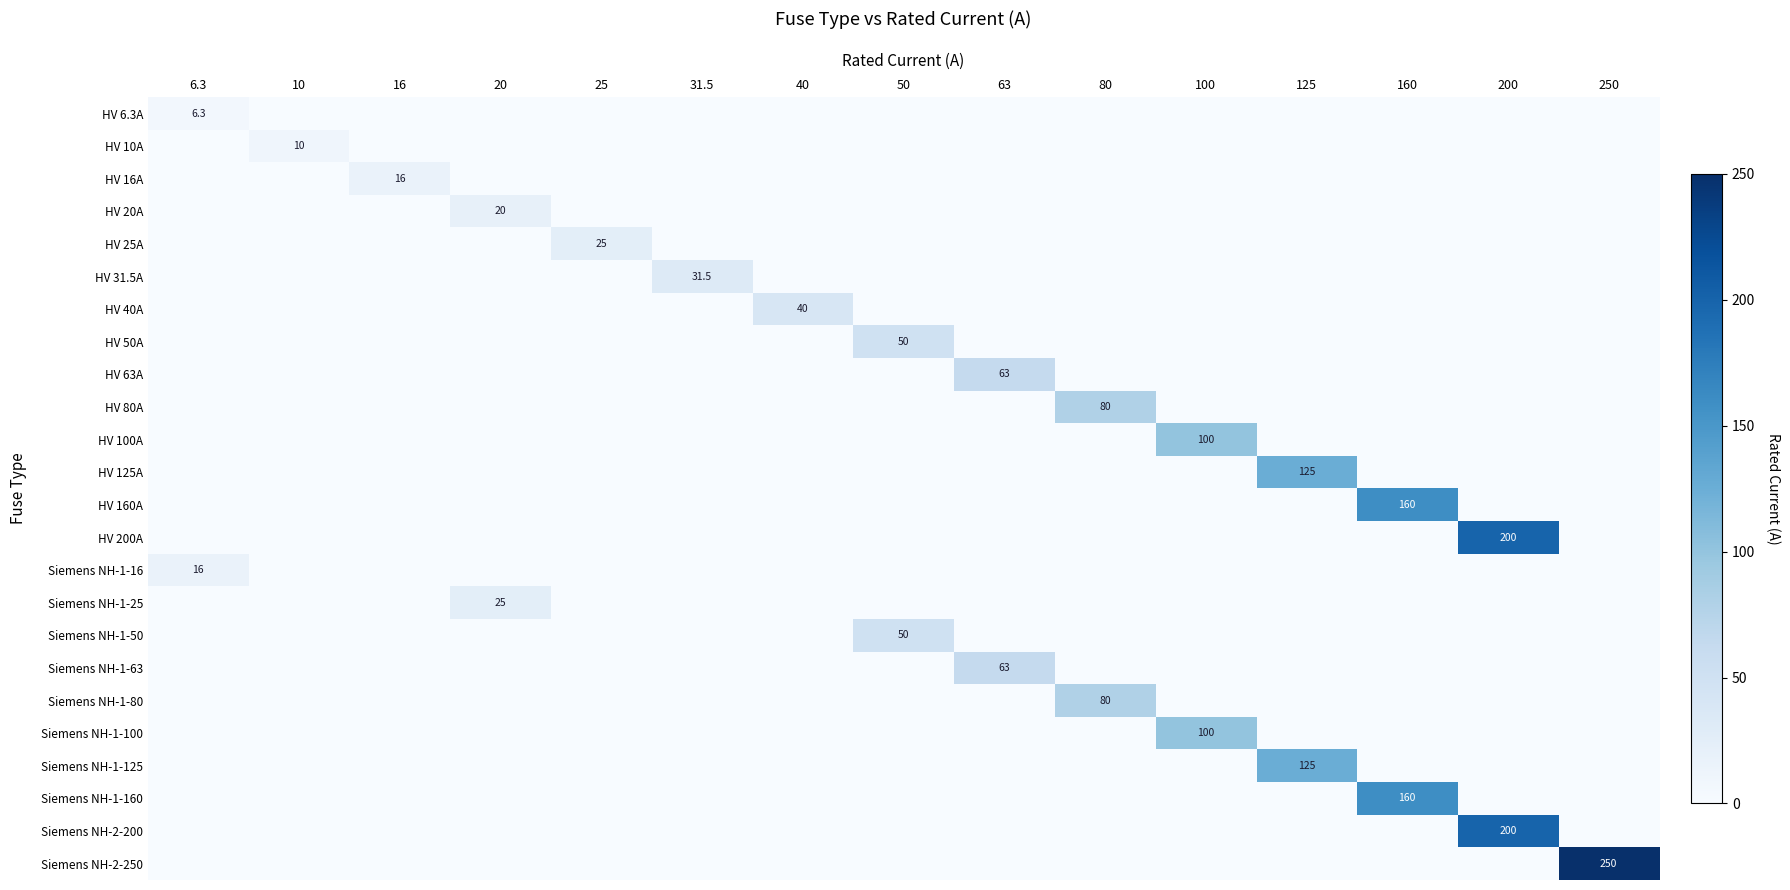

True or false: Siemens NH-1-50 has a value of 71.2 at 50.

False